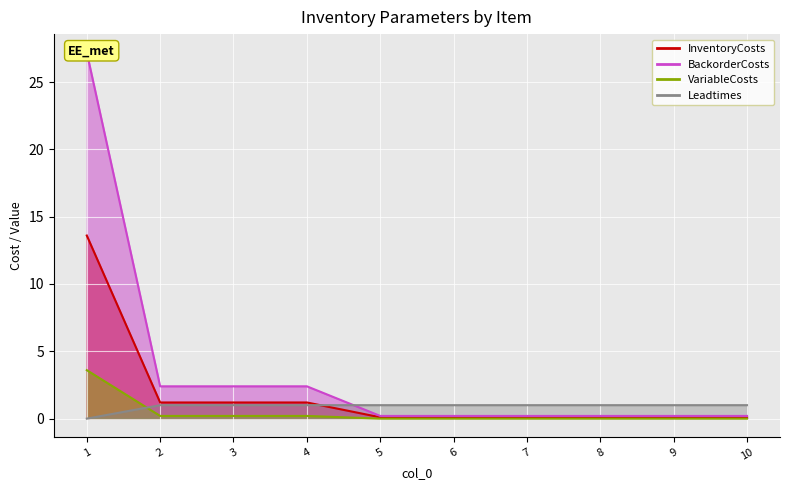

Which has a higher value, 4 or 1?

1